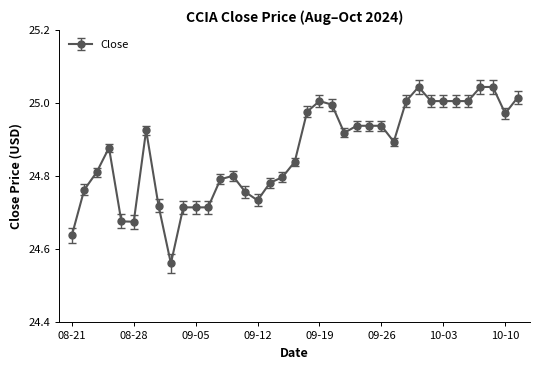

True or false: the data has more than 0 interior local peaks.

True